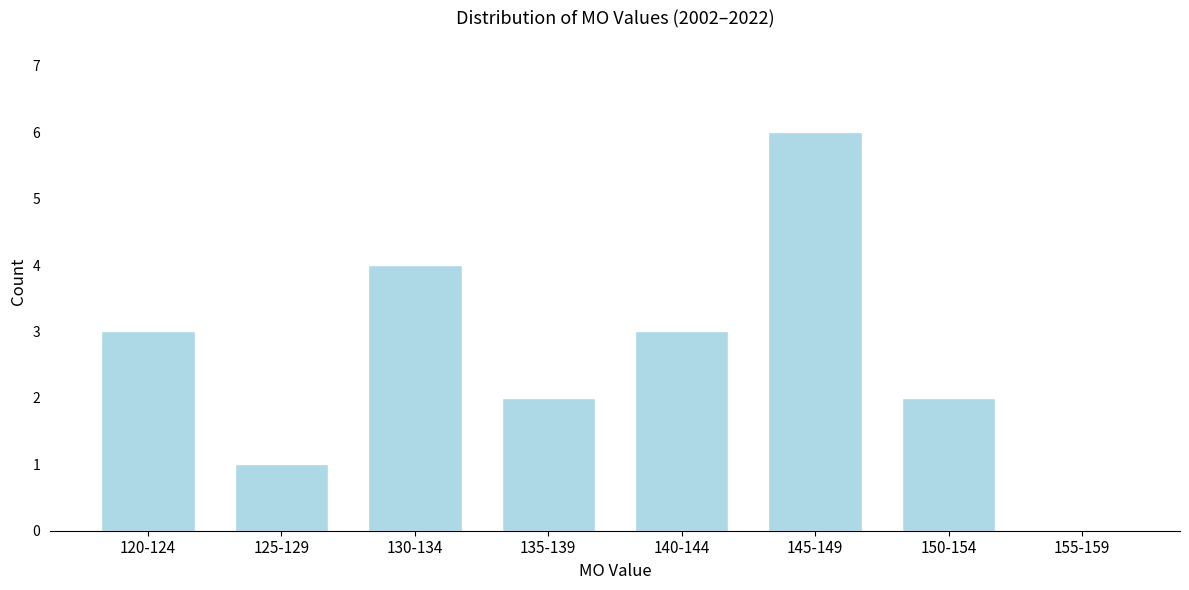

Reading right to left, transcribe all the data shown in this chart.

155-159=0	150-154=2	145-149=6	140-144=3	135-139=2	130-134=4	125-129=1	120-124=3